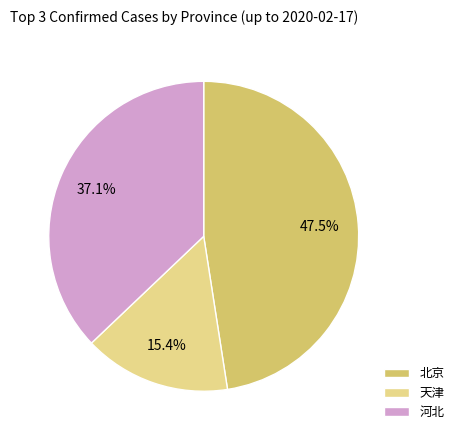

How many segments does this pie chart have?

3